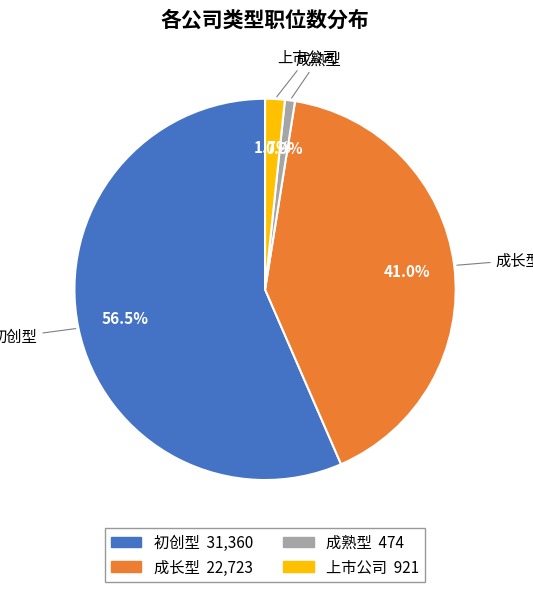

Do 成长型 and 上市公司 together represent more than half of the pie?

No